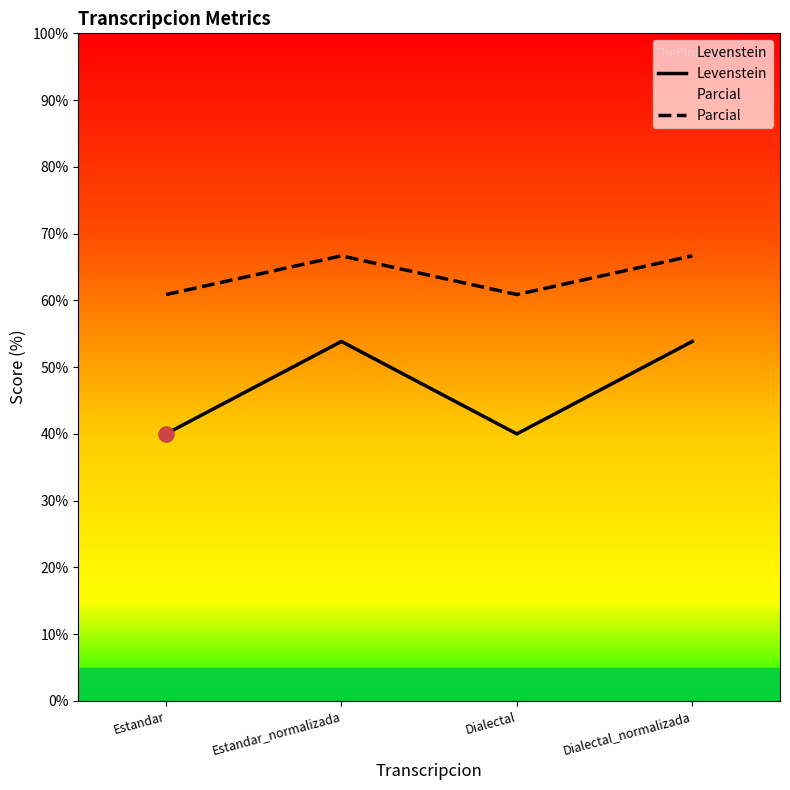

Which series has the widest spread of Y values?

Levenstein